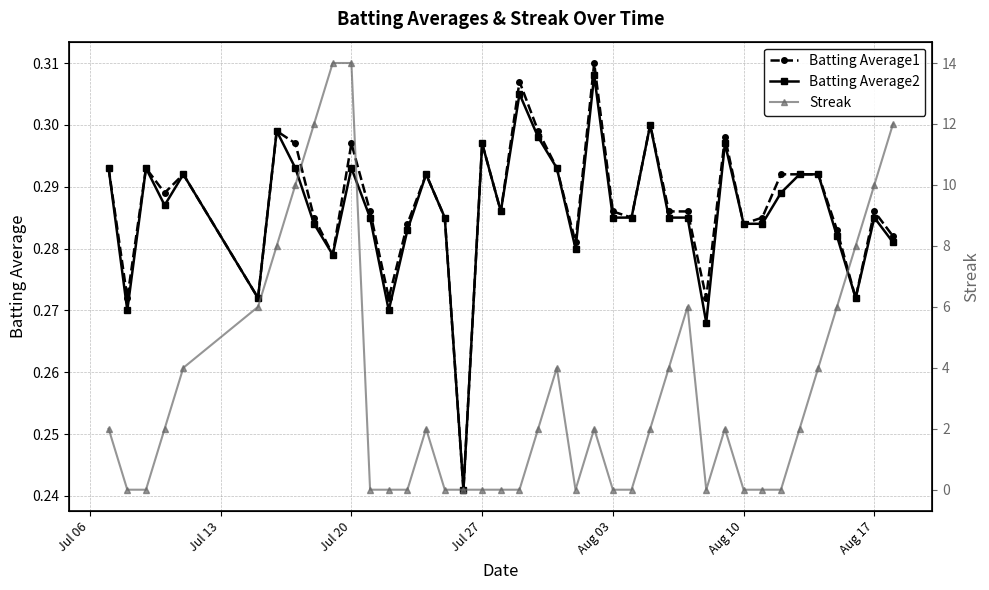

Which series ends up on top after the final intersection of Streak and Batting Average2?

Streak